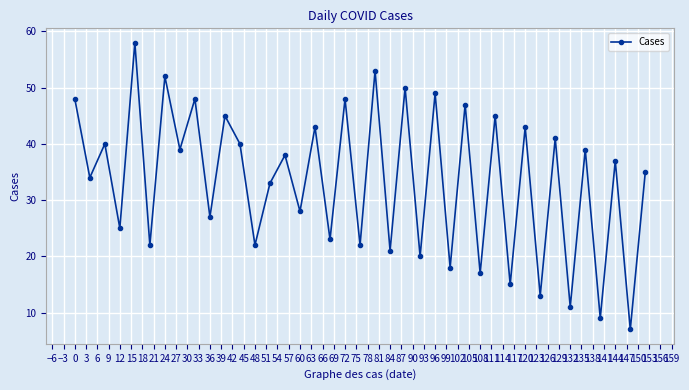

What is the average value?

33